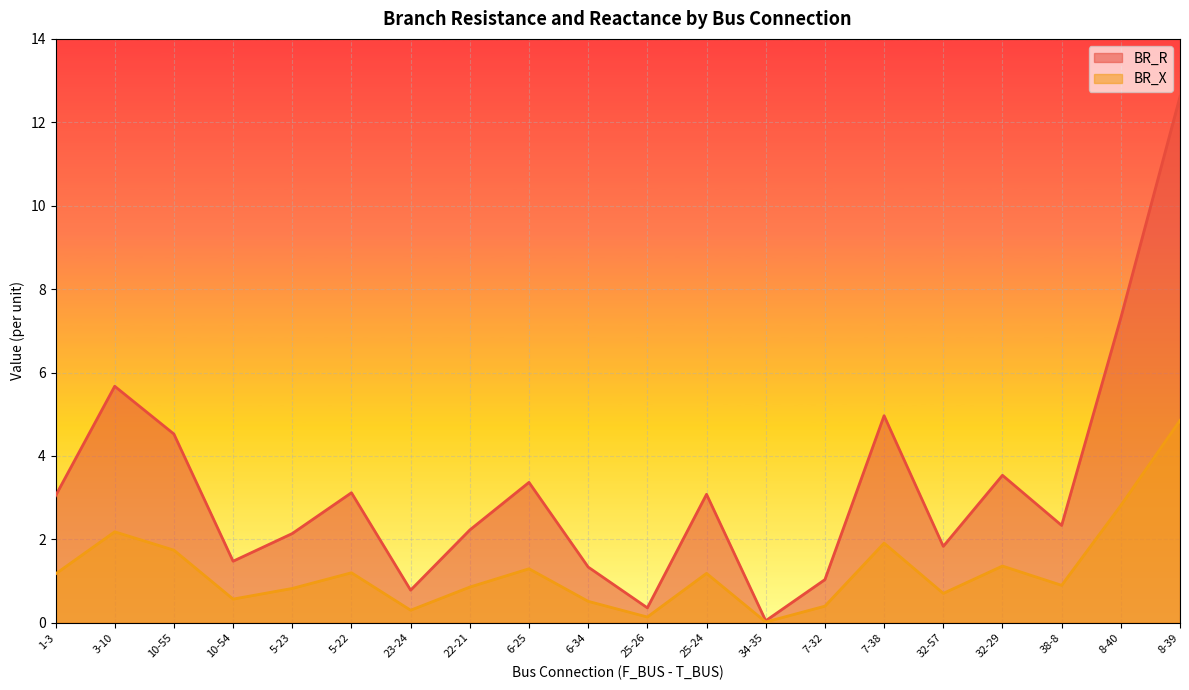

Rank the series by their average value, from highest to lowest.

BR_R, BR_X